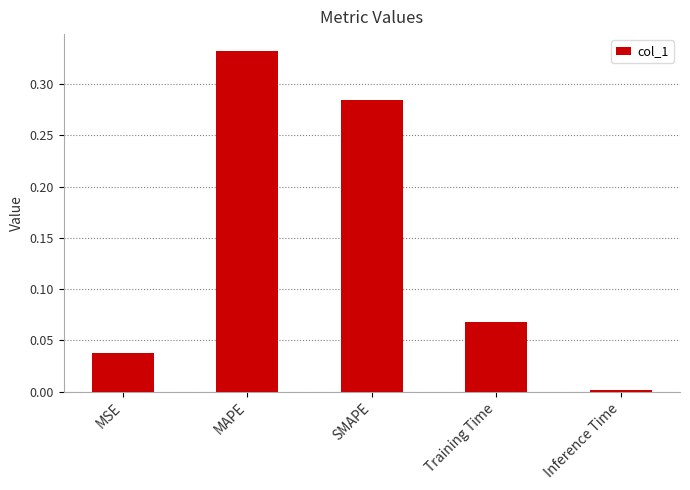

What is the label of the 5th bar from the right?

MSE